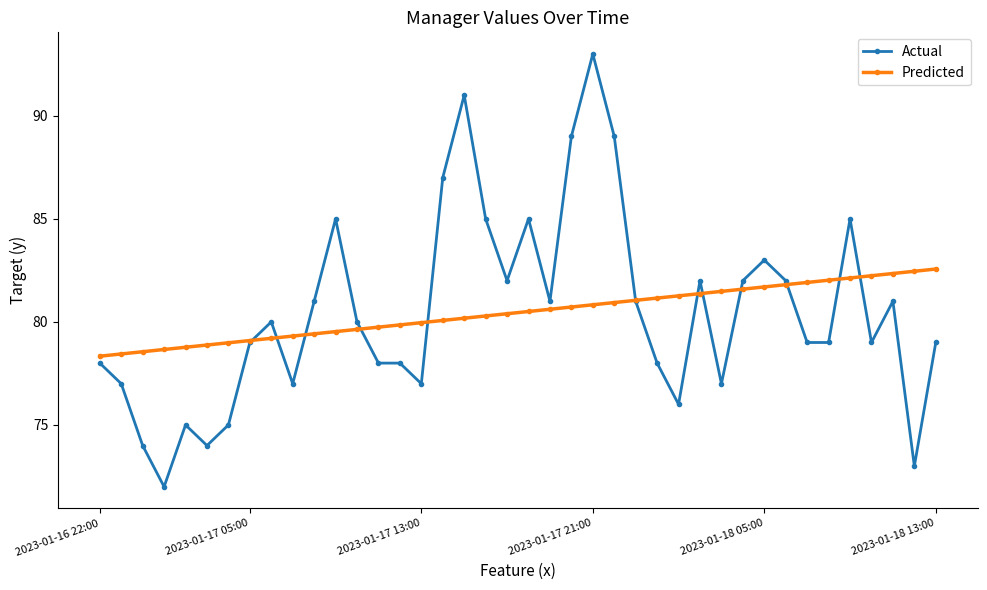

Reading left to right, what are all the values shown in this chart?

Actual: 78.0	77.0	74.0	72.0	75.0	74.0	75.0	79.0	80.0	77.0	81.0	85.0	80.0	78.0	78.0	77.0	87.0	91.0	85.0	82.0	85.0	81.0	89.0	93.0	89.0	81.0	78.0	76.0	82.0	77.0	82.0	83.0	82.0	79.0	79.0	85.0	79.0	81.0	73.0	79.0
Predicted: 78.3	78.4	78.6	78.7	78.8	78.9	79.0	79.1	79.2	79.3	79.4	79.5	79.6	79.7	79.9	80.0	80.1	80.2	80.3	80.4	80.5	80.6	80.7	80.8	80.9	81.0	81.2	81.3	81.4	81.5	81.6	81.7	81.8	81.9	82.0	82.1	82.2	82.3	82.5	82.6